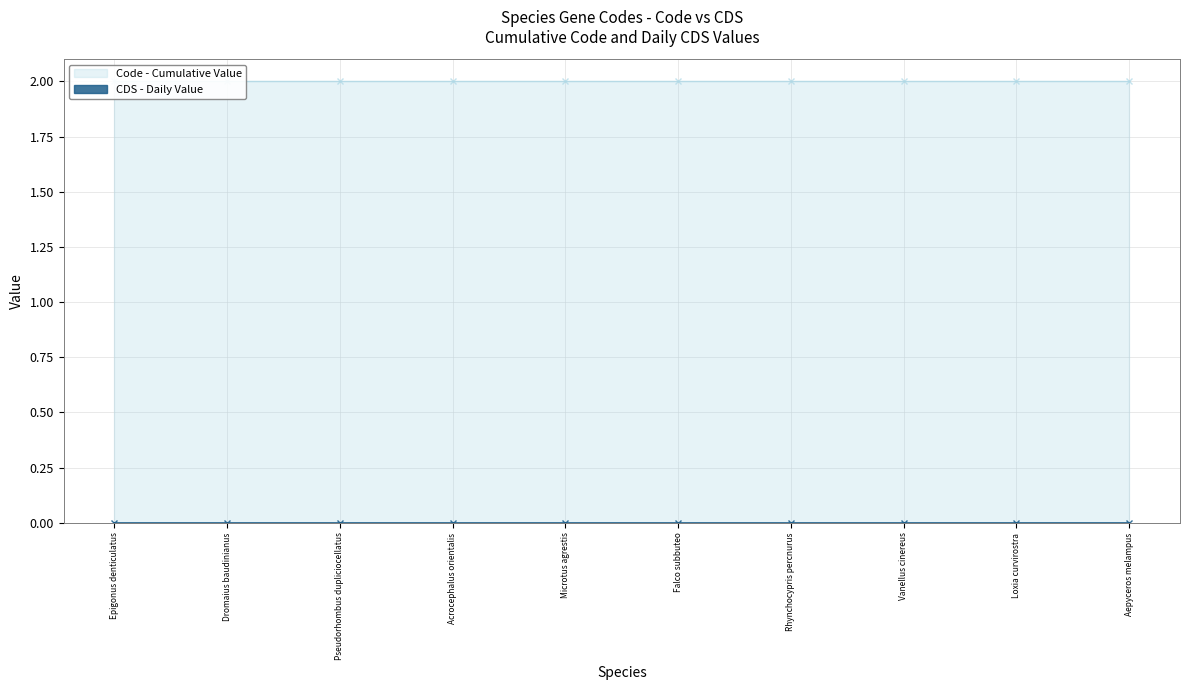

True or false: Code has a value of 3 at Rhynchocypris percnurus.

False